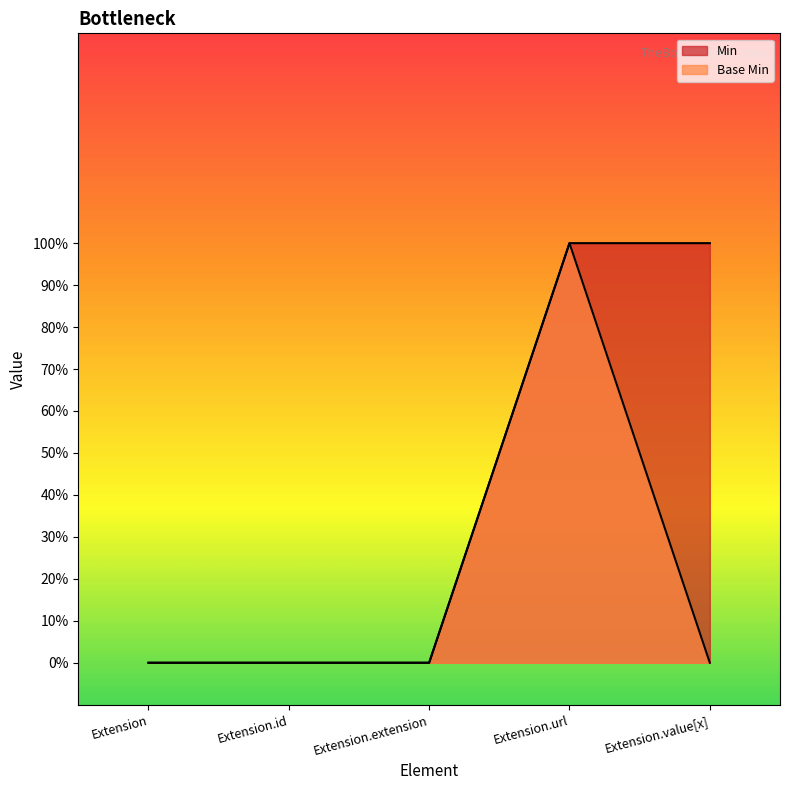

True or false: Min has more than 1 points higher than both neighbors.

False